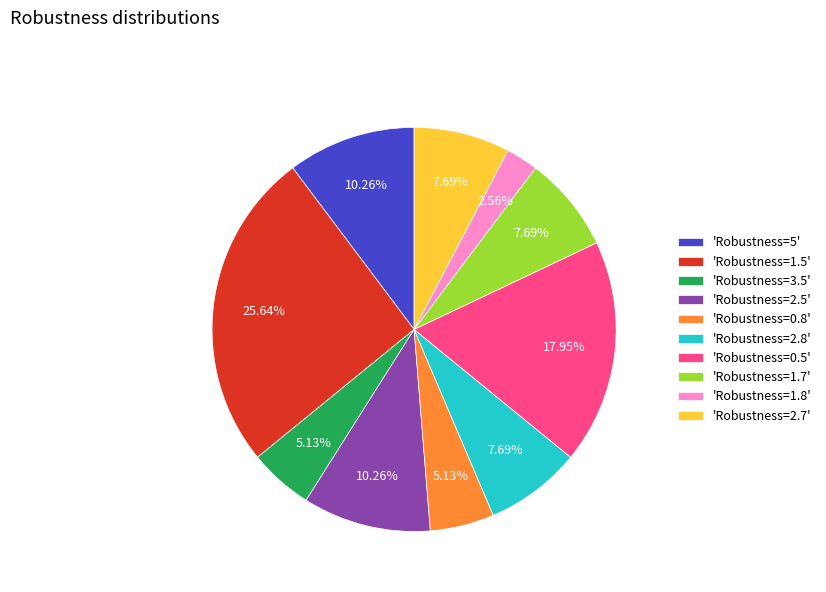

Does 'Robustness=5' account for over 50% of the chart?

No